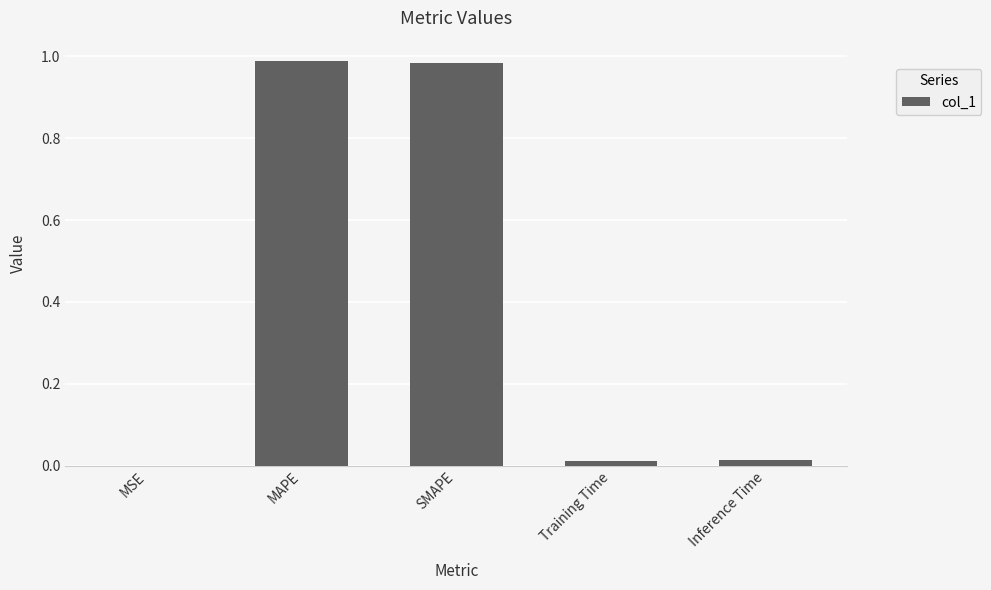

The value at Inference Time is 0.0. True or false?

True